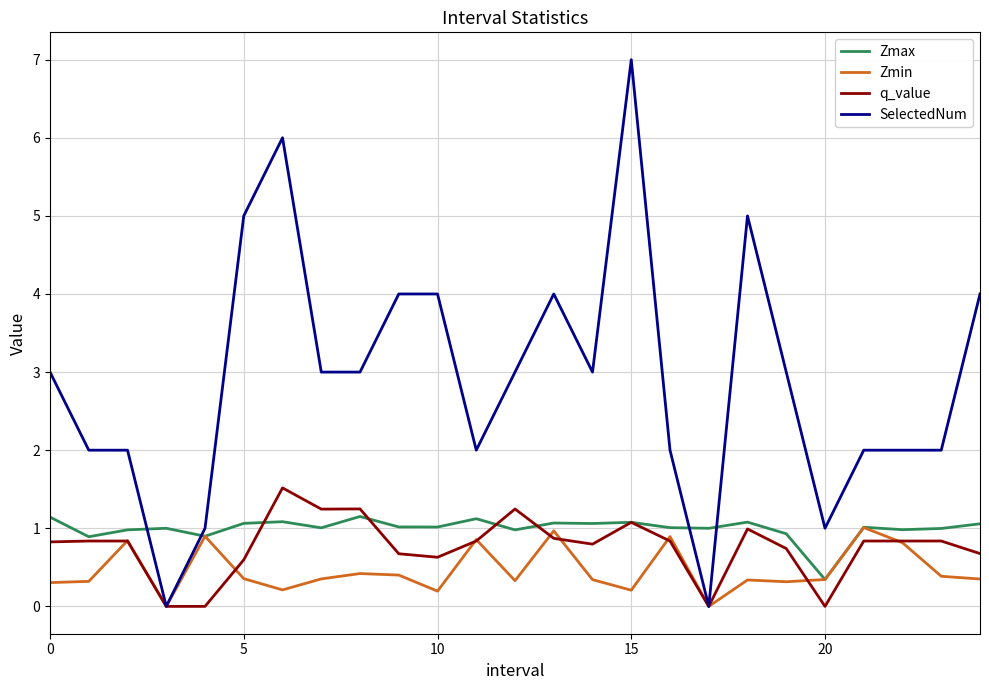

True or false: SelectedNum has more than 2 interior local peaks.

True